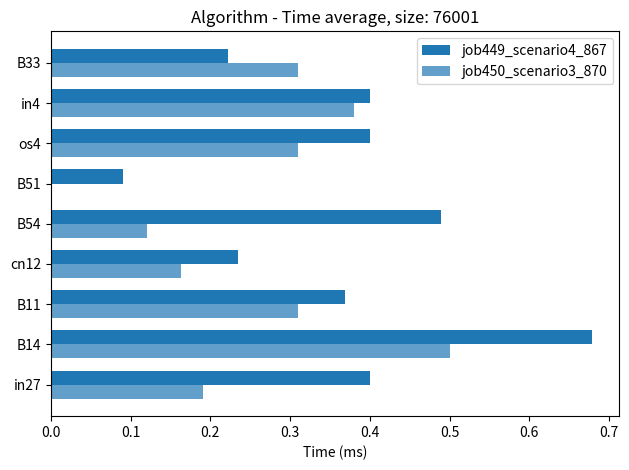

Count the number of data series in this chart.

2